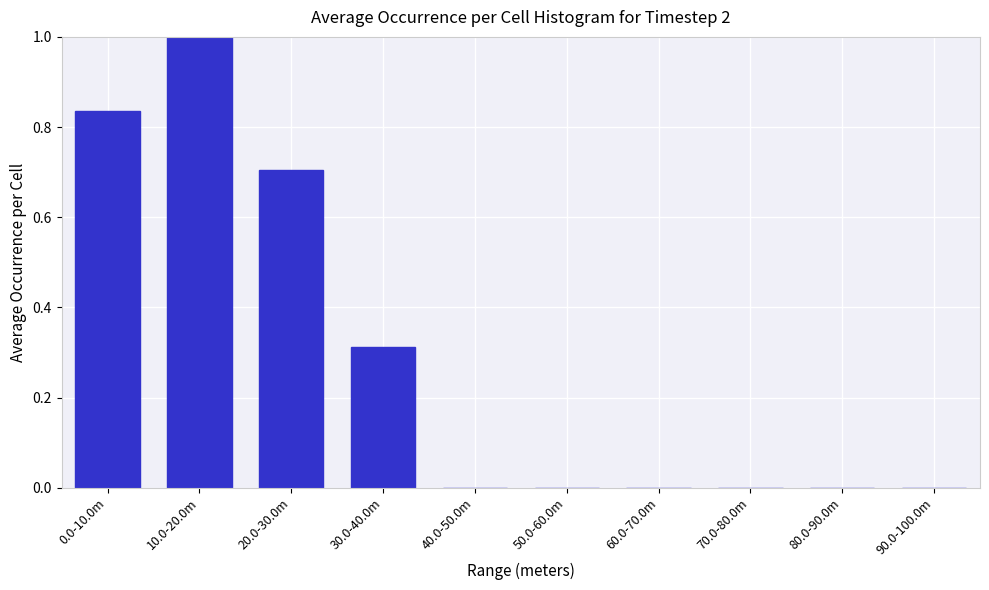

What is the change in value from 30.0-40.0m to 90.0-100.0m?

-0.3